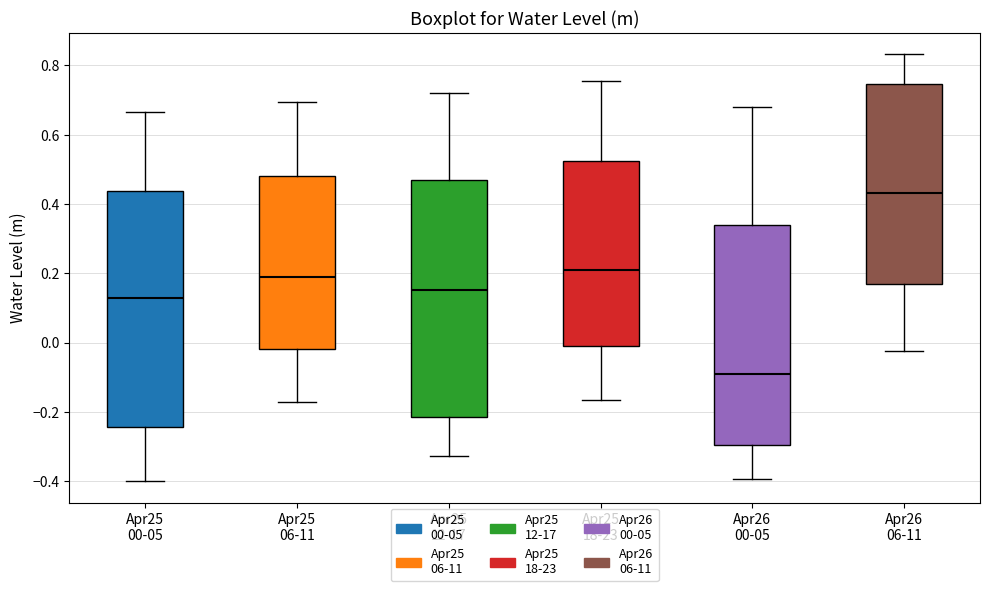

Reading left to right, transcribe this box plot: for each box, give where its median line is, the range the box spans, and where its two whiskers end, as read against the y-axis. The values are not printed on the chart, so give them approximately, as read against the axis.

Apr25 00-05: median 0.12, box -0.24 to 0.44, whiskers -0.40 to 0.66
Apr25 06-11: median 0.18, box -0.02 to 0.48, whiskers -0.18 to 0.70
Apr25 12-17: median 0.16, box -0.22 to 0.46, whiskers -0.32 to 0.72
Apr25 18-23: median 0.20, box -0.02 to 0.52, whiskers -0.16 to 0.76
Apr26 00-05: median -0.10, box -0.30 to 0.34, whiskers -0.40 to 0.68
Apr26 06-11: median 0.44, box 0.16 to 0.74, whiskers -0.02 to 0.84